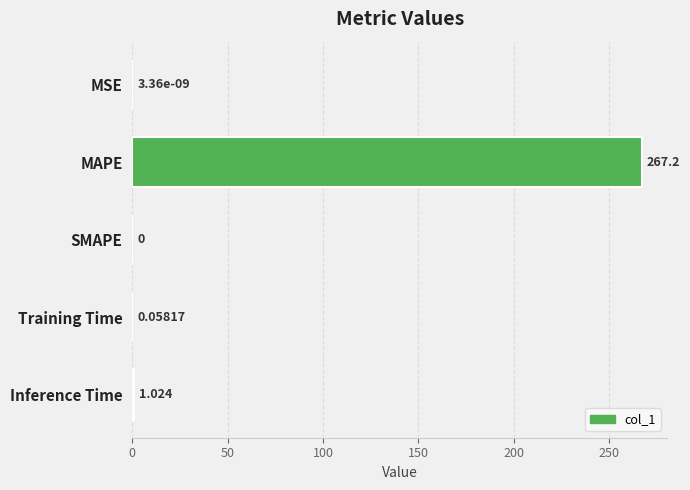

At which category does the chart reach its peak across all series?

MAPE